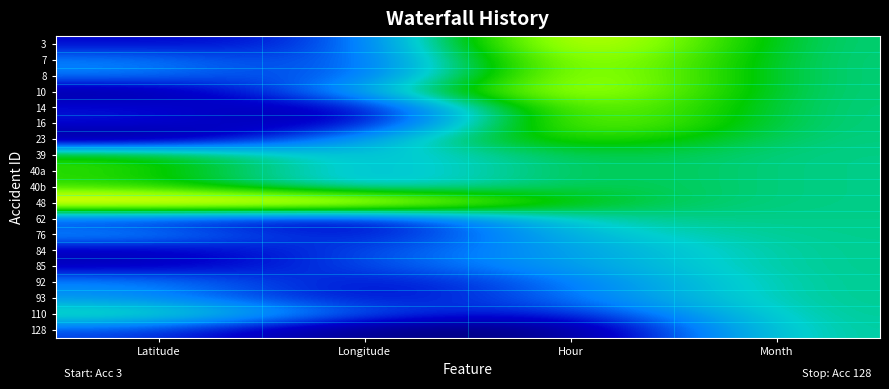

What is the maximum value shown in the chart?

1.0